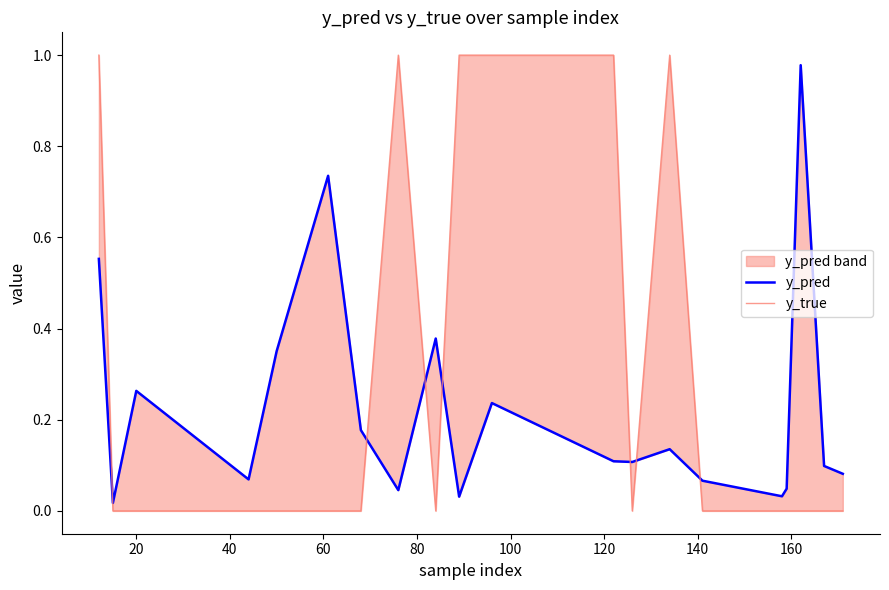

Which series has the largest range (max minus min)?

y_true